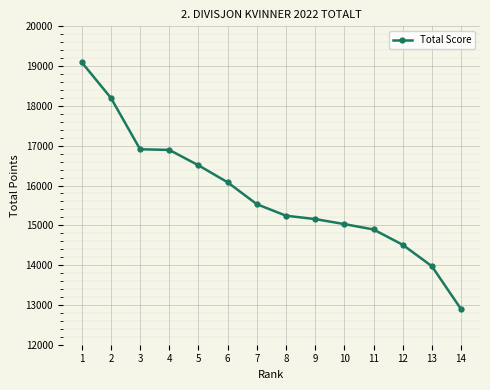

Which label corresponds to the smallest value in the chart?

14